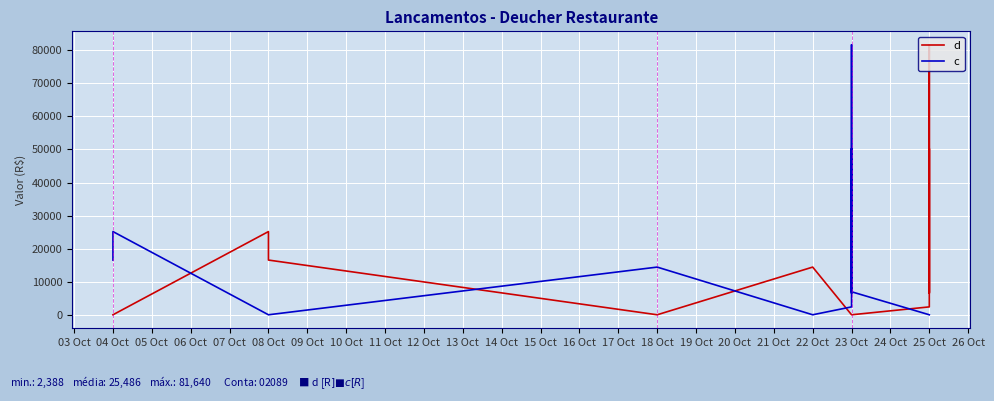

Which series has the largest total across all categories?

d